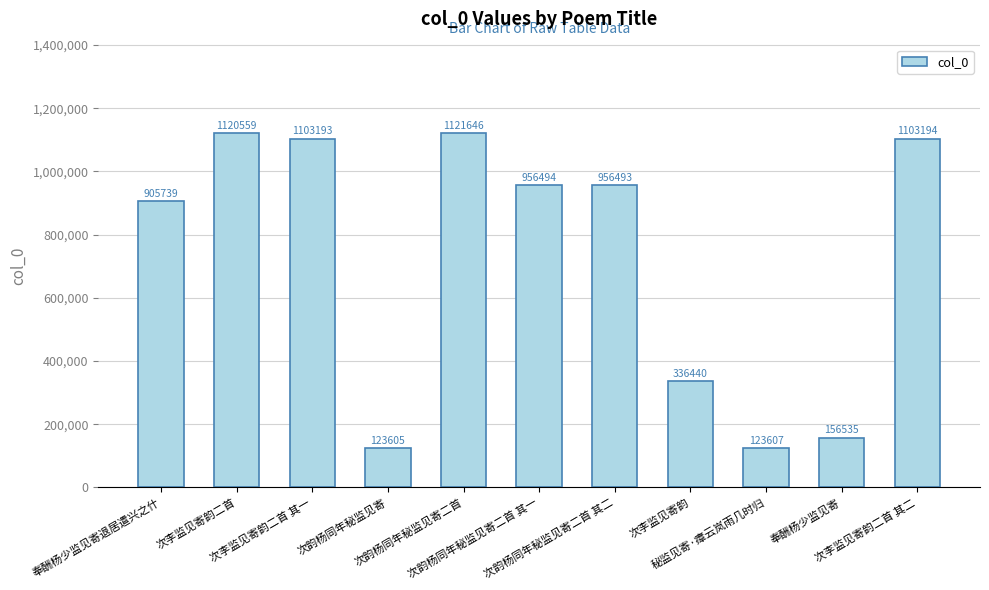

Rank the categories by value from highest to lowest.

次韵杨同年秘监见寄二首, 次李监见寄韵二首, 次李监见寄韵二首 其二, 次李监见寄韵二首 其一, 次韵杨同年秘监见寄二首 其一, 次韵杨同年秘监见寄二首 其二, 奉酬杨少监见寄退居遣兴之什, 次李监见寄韵, 奉酬杨少监见寄, 秘监见寄·瘴云岚雨几时归, 次韵杨同年秘监见寄